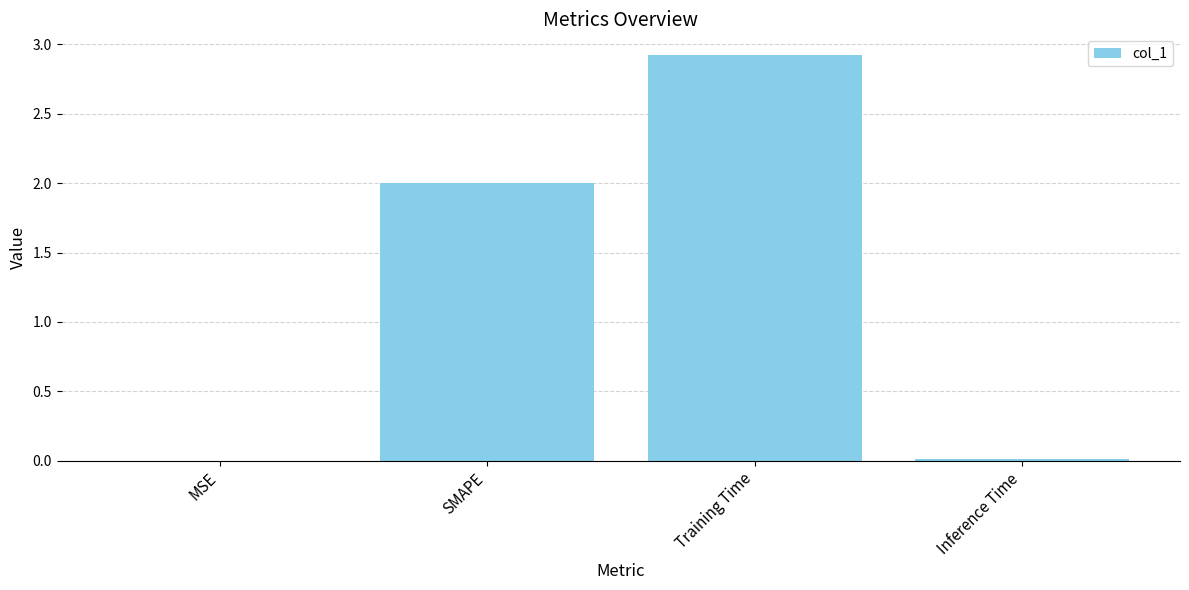

Are the bars horizontal?

No